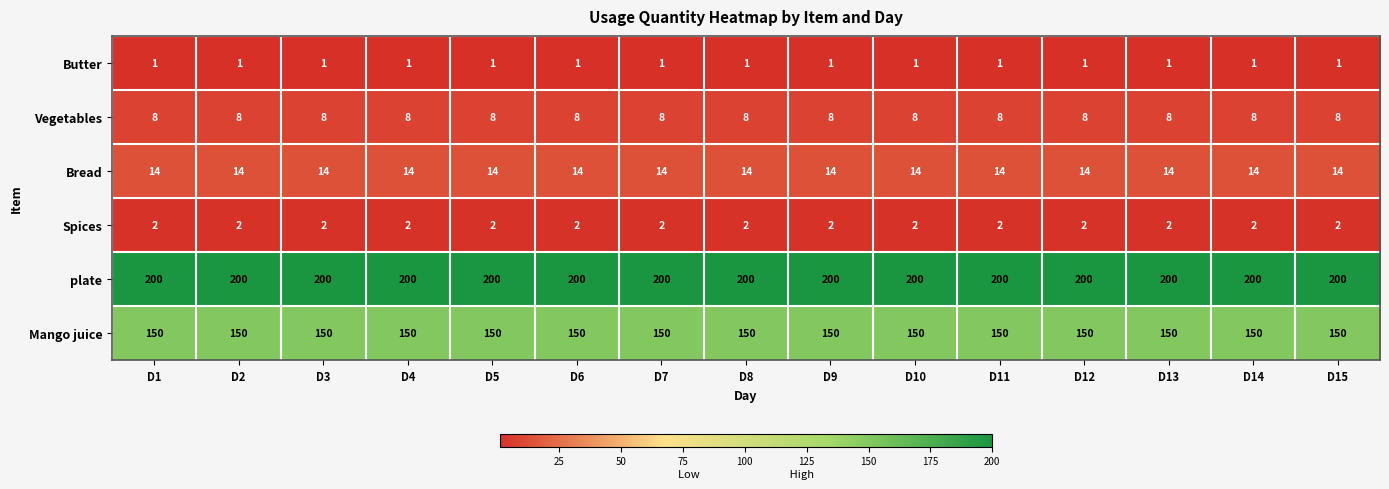

What is the spread (max minus min) of values at D4?

199